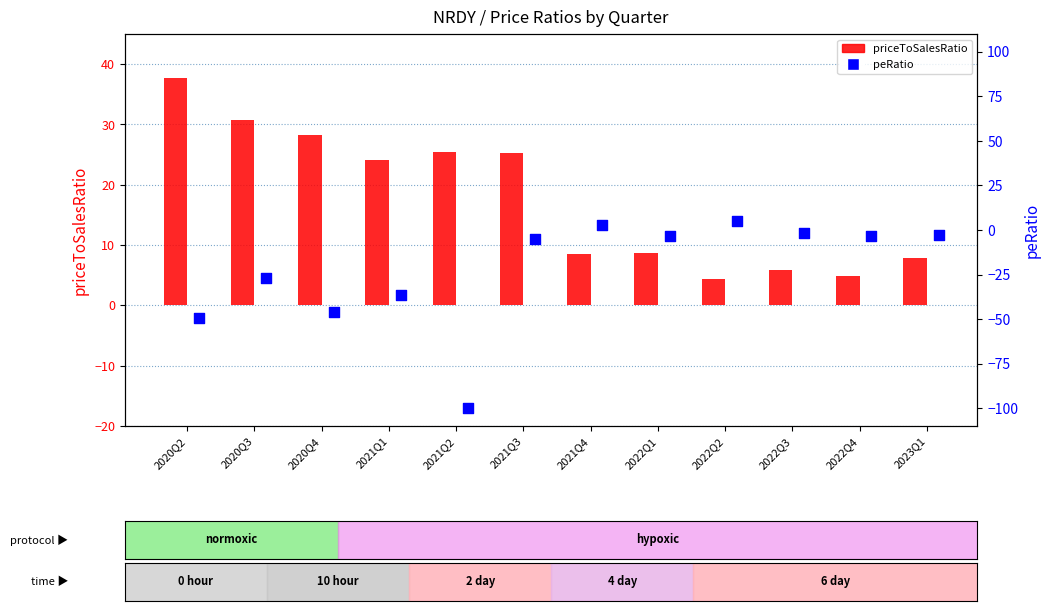

What are all the series names shown in the legend?

priceToSalesRatio, peRatio